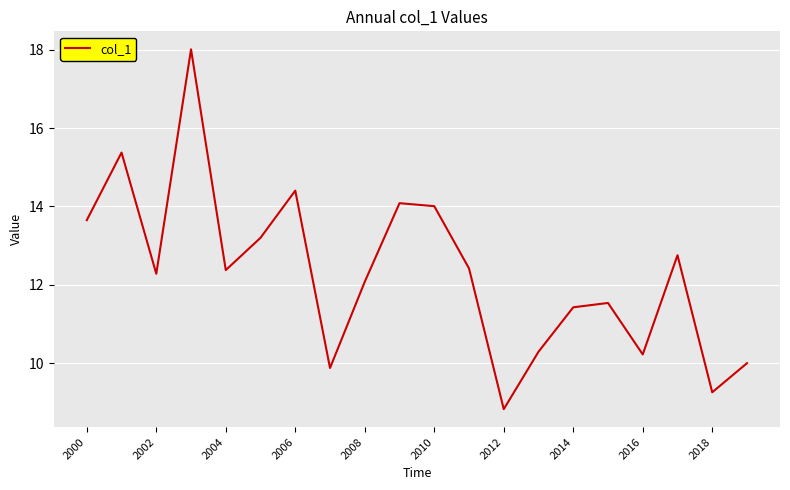

What is the sum of all values?

246.1